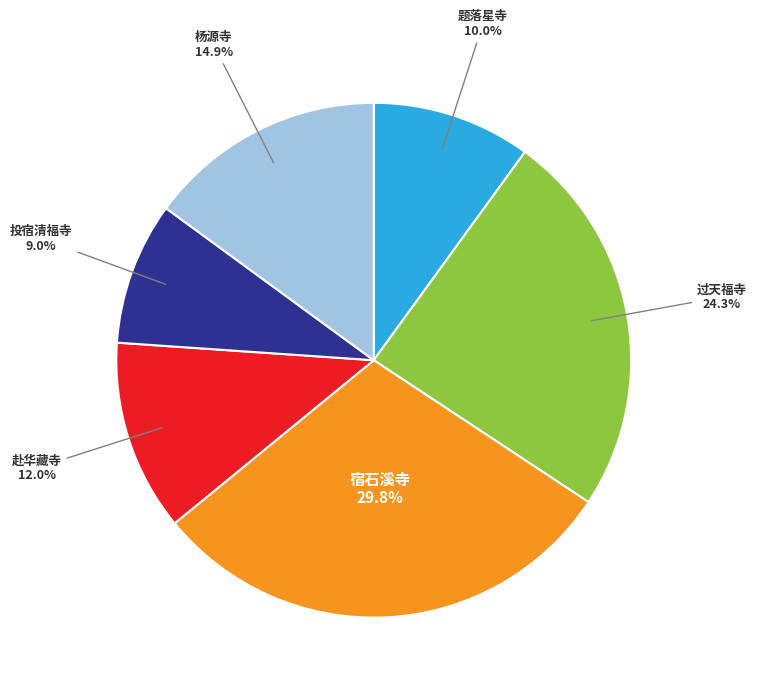

Is the sum of 宿石溪寺 and 投宿清福寺 greater than half?

No